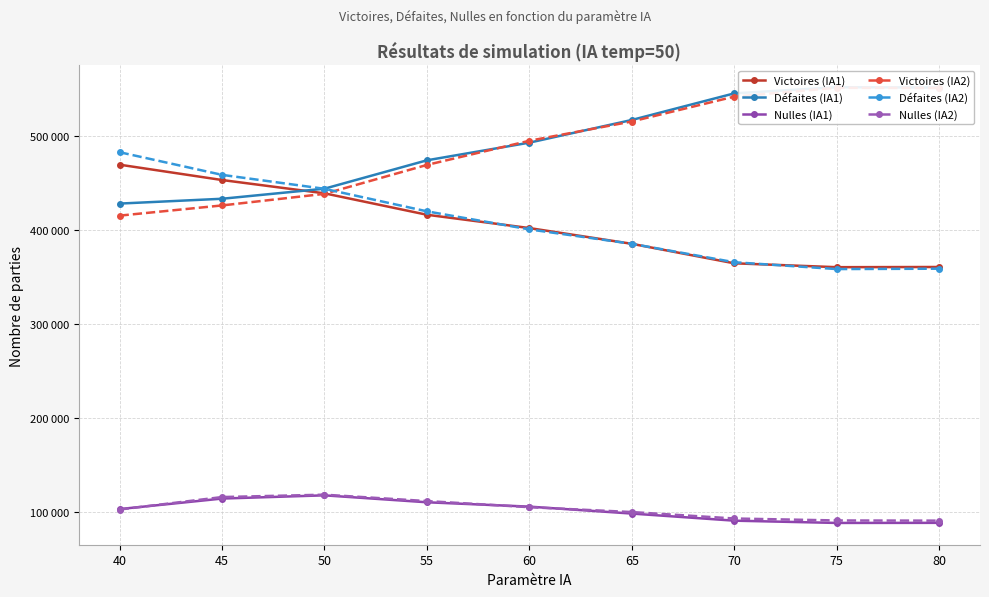

At 75, list the series in order from largest to smallest.

Défaites (IA1), Victoires (IA2), Victoires (IA1), Défaites (IA2), Nulles (IA2), Nulles (IA1)